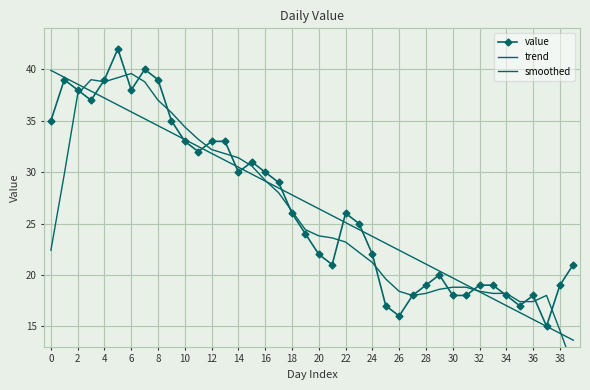

Is it true that smoothed equals 23.8 at 20?

True